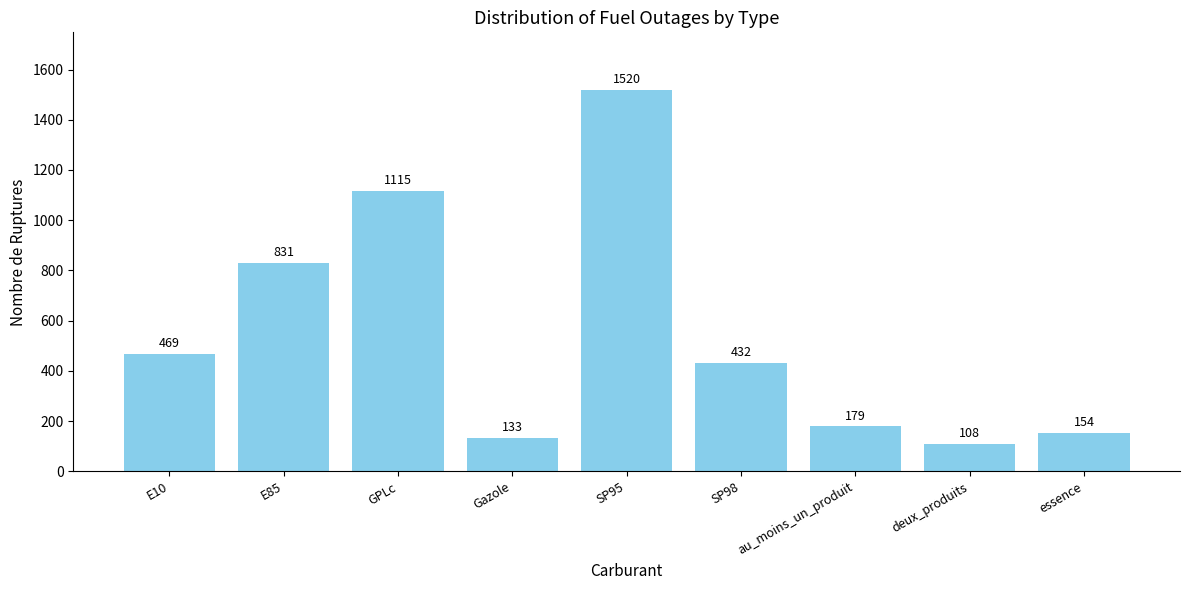

Reading left to right, what are all the values shown in this chart?

E10=469	E85=831	GPLc=1115	Gazole=133	SP95=1520	SP98=432	au_moins_un_produit=179	deux_produits=108	essence=154